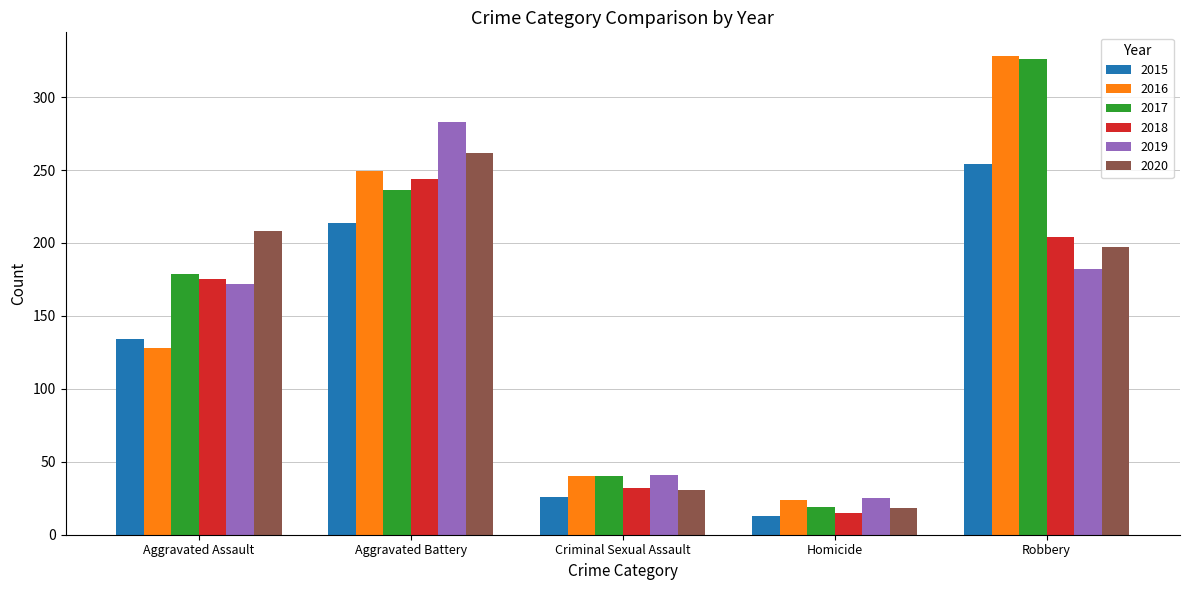

Rank the categories by 2016 value from highest to lowest.

Robbery, Aggravated Battery, Aggravated Assault, Criminal Sexual Assault, Homicide